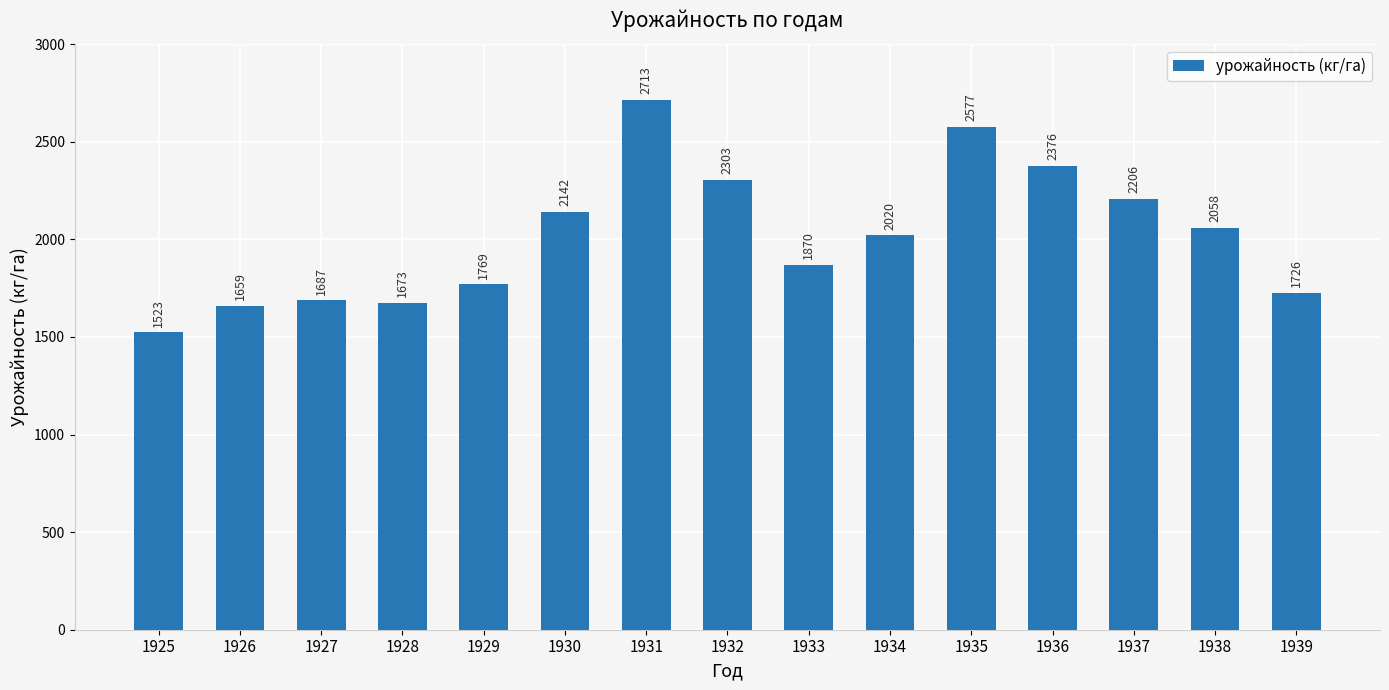

True or false: the data shows 2058 at 1938.

True